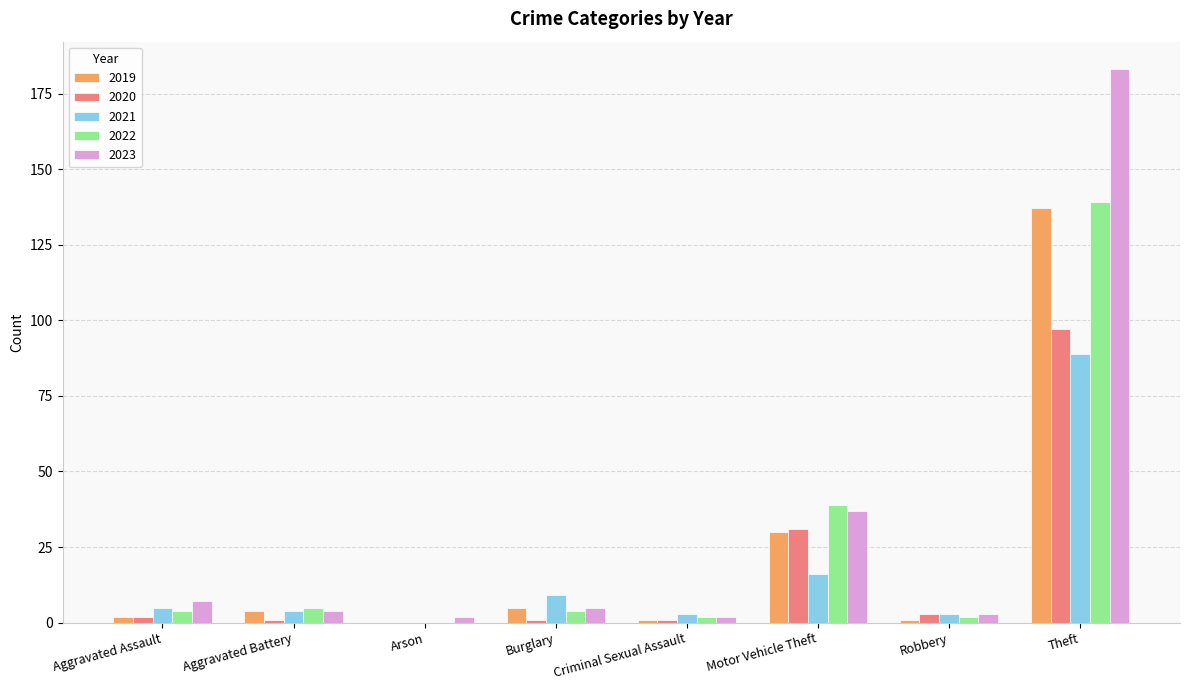

How many values in 2019 are above zero?

7